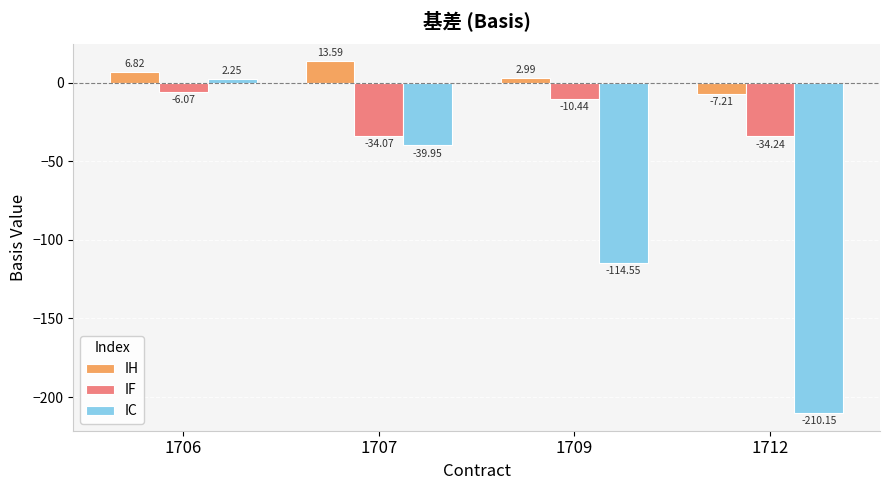

At which label is IH closest to 3?

1709